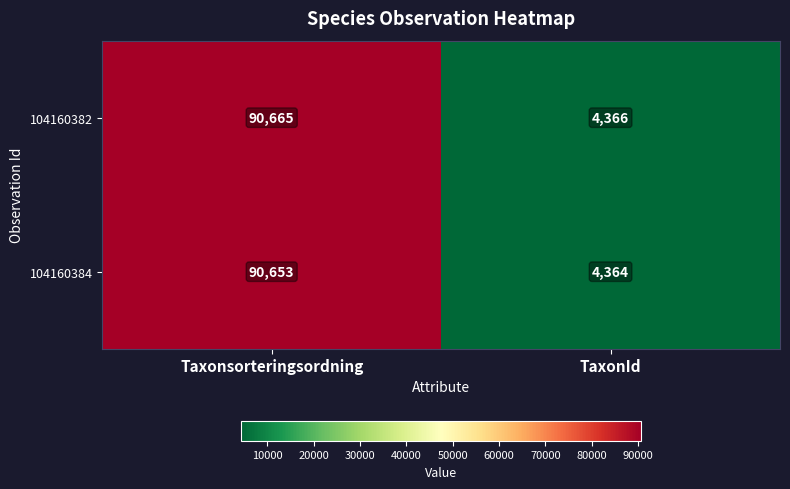

Reading left to right, extract all data points from this chart.

104160382: Taxonsorteringsordning=90665	TaxonId=4366
104160384: Taxonsorteringsordning=90653	TaxonId=4364